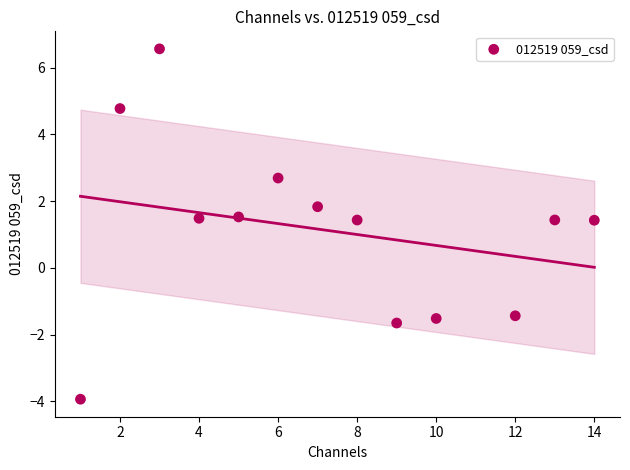

What is the range of Y values (max minus min)?

10.5